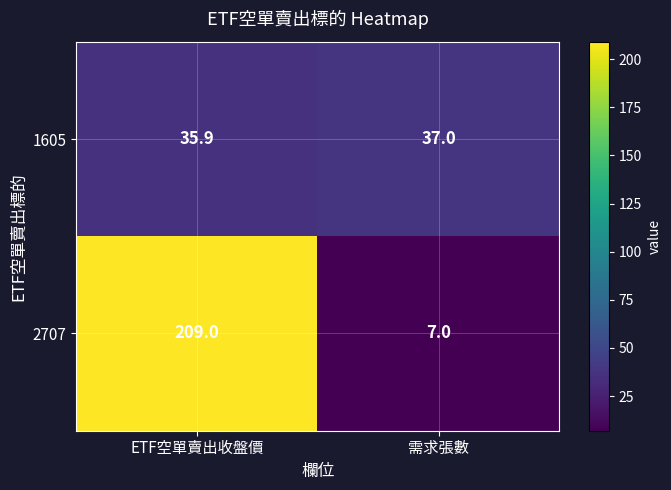

List the series in order of their peak value, highest first.

2707, 1605